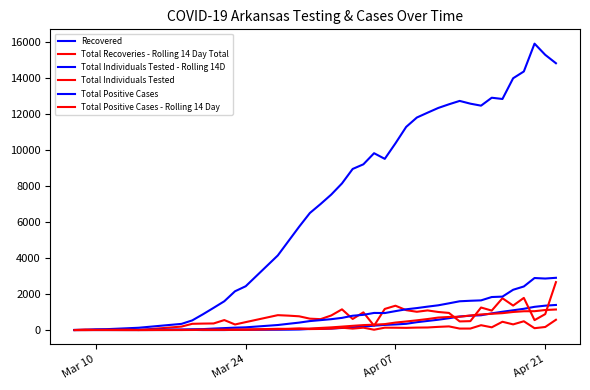

How many lines are shown in the chart?

6